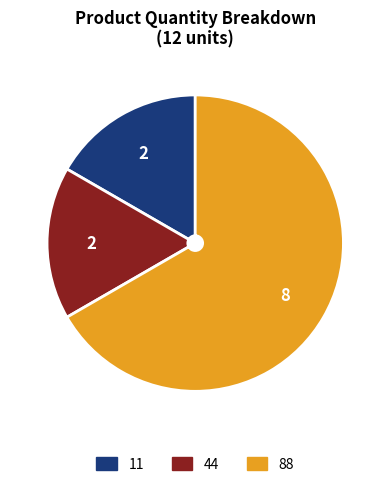

Is there any slice that represents more than half of the pie?

Yes